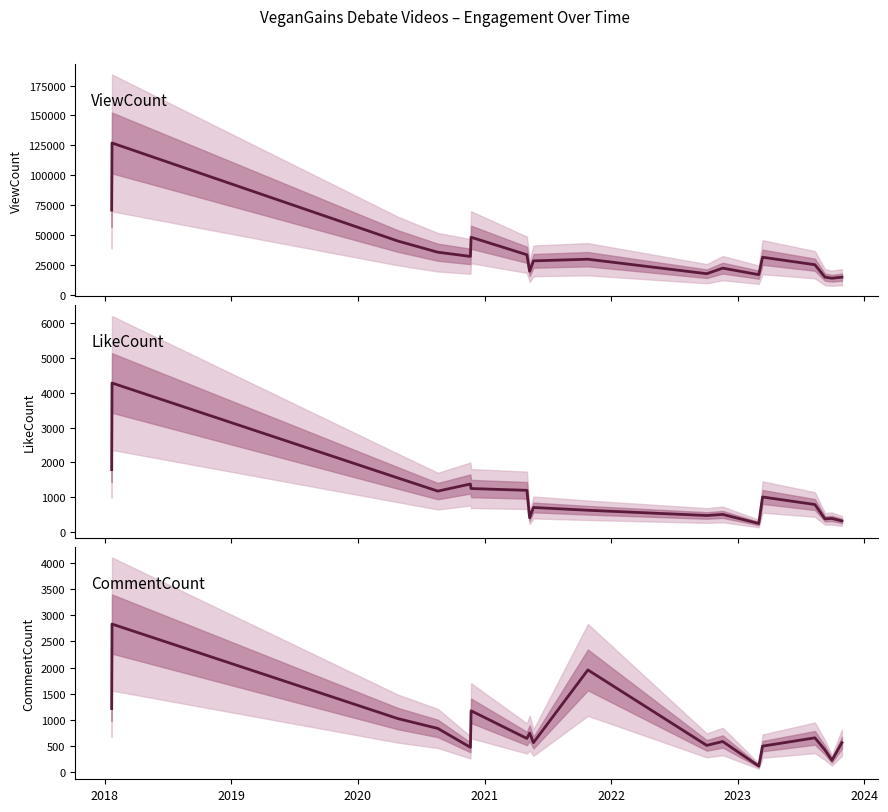

At which category is the sum across all series the highest?

2018